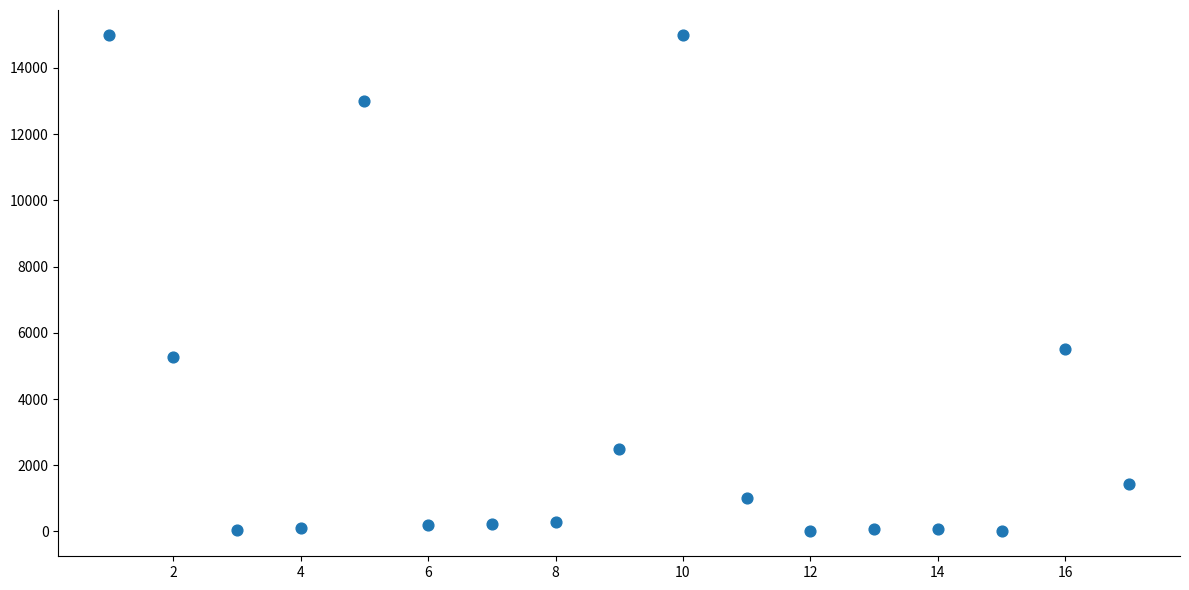

What Y value in the scatter plot is closest to 7500?

5500